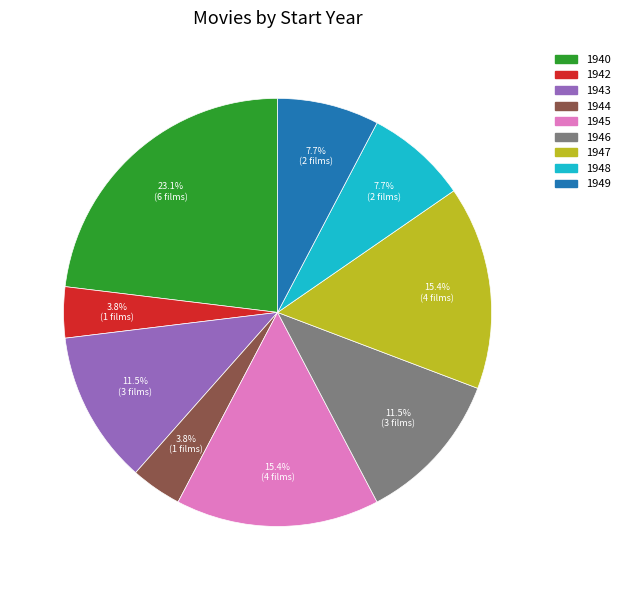

How much of the chart is everything except 1940?

76.9%